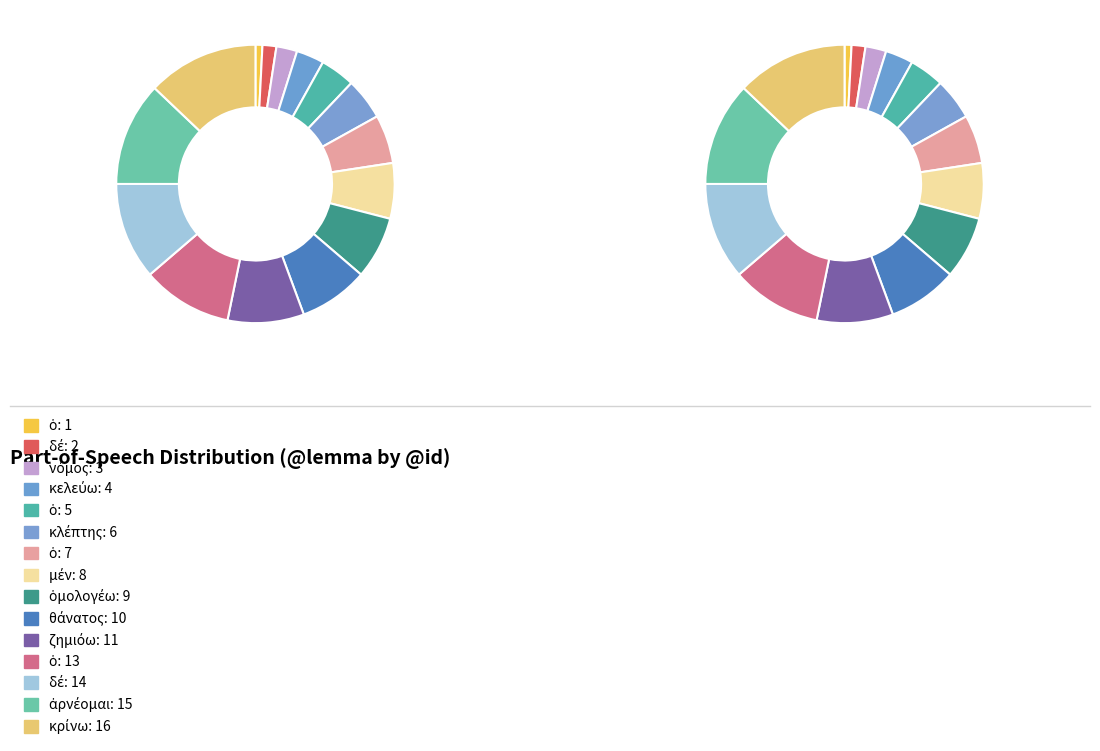

What is the largest slice in the pie chart?

κρίνω